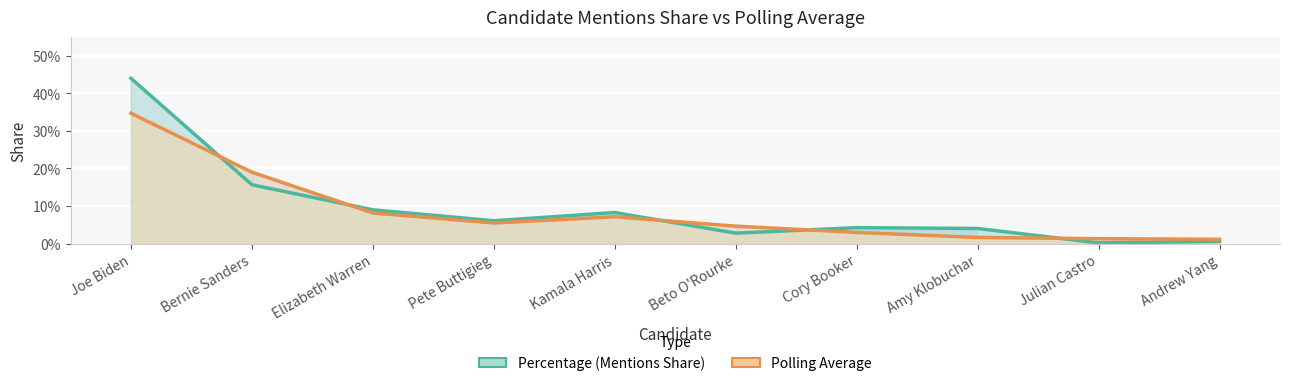

Reading left to right, list all the values displayed in this chart.

Percentage (Mentions Share): Joe Biden=0.4	Bernie Sanders=0.2	Elizabeth Warren=0.1	Pete Buttigieg=0.1	Kamala Harris=0.1	Beto O'Rourke=0.0	Cory Booker=0.0	Amy Klobuchar=0.0	Julian Castro=0.0	Andrew Yang=0.0
Polling Average: Joe Biden=0.3	Bernie Sanders=0.2	Elizabeth Warren=0.1	Pete Buttigieg=0.1	Kamala Harris=0.1	Beto O'Rourke=0.0	Cory Booker=0.0	Amy Klobuchar=0.0	Julian Castro=0.0	Andrew Yang=0.0